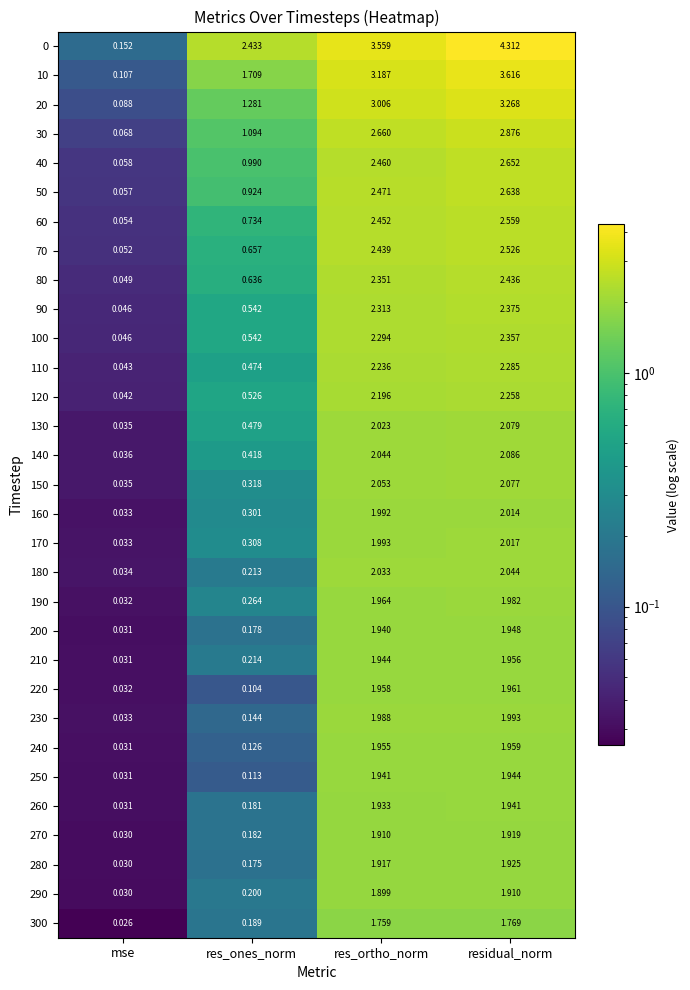

What is the maximum value shown in the chart?

4.3